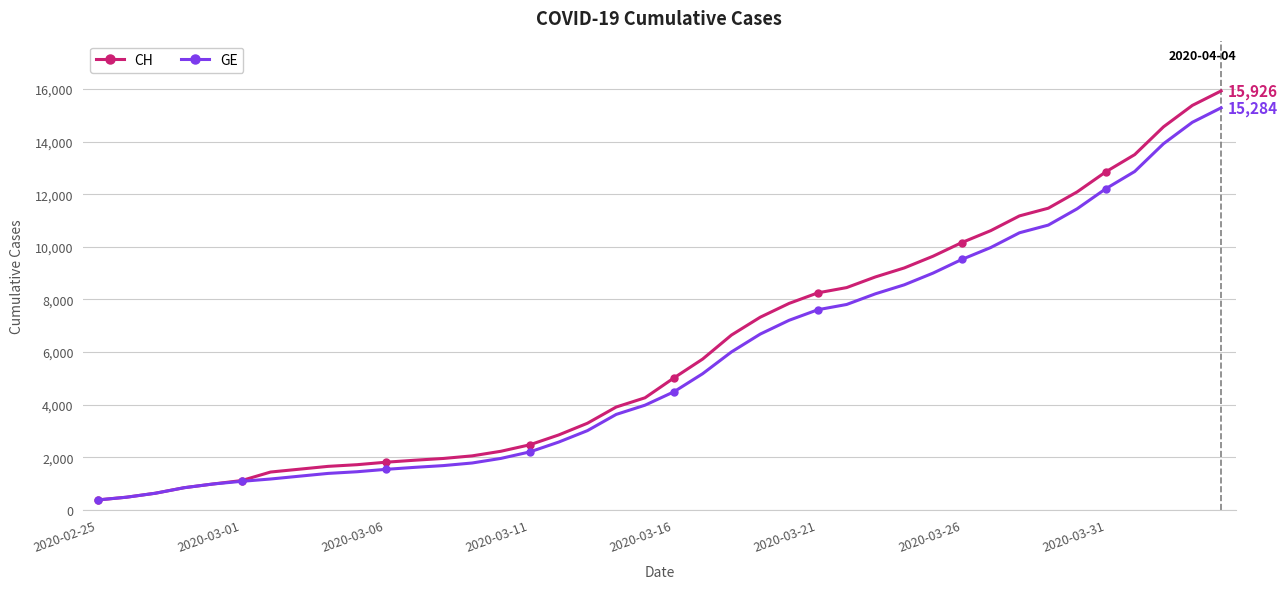

How many data points in CH are less than 5012?

20